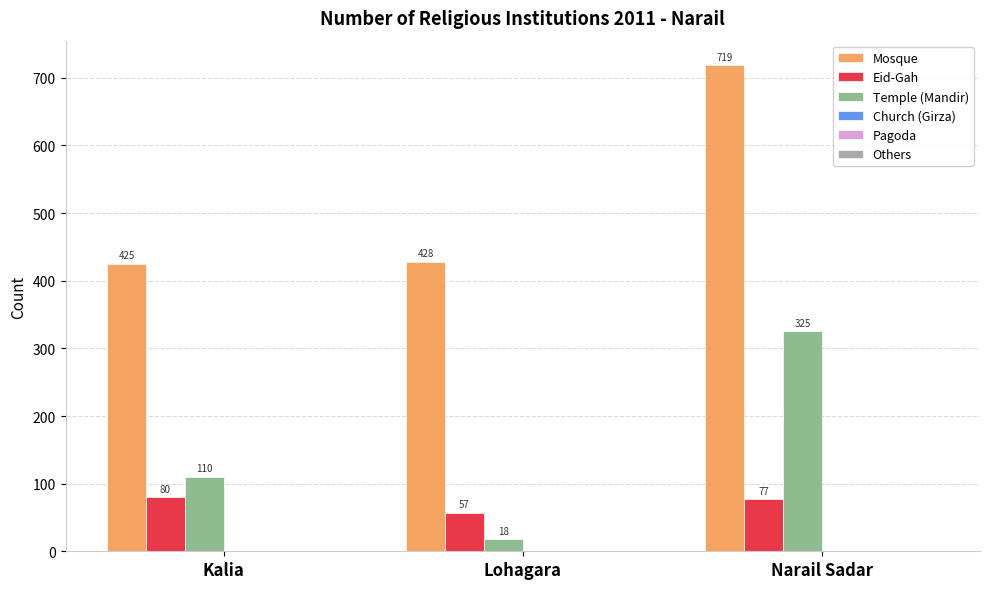

The value of Temple (Mandir) at Lohagara is 18. True or false?

True